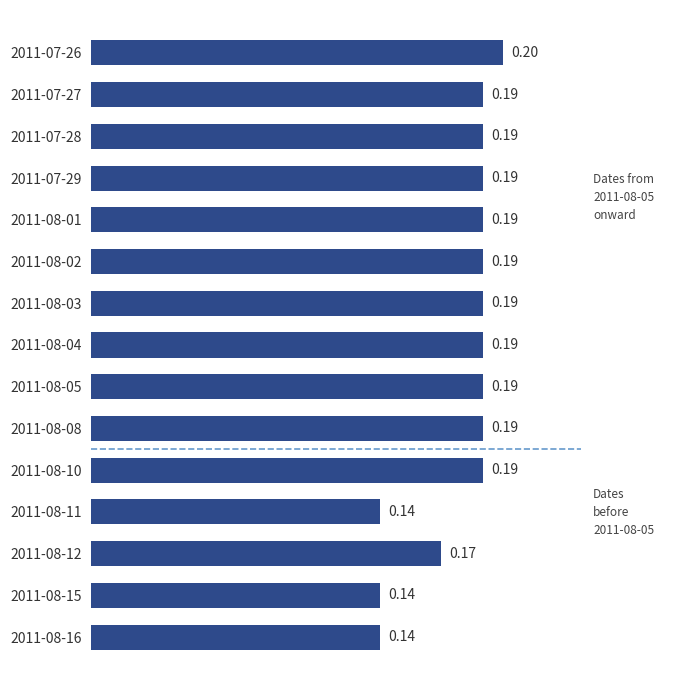

What is the sum of all values?

2.7